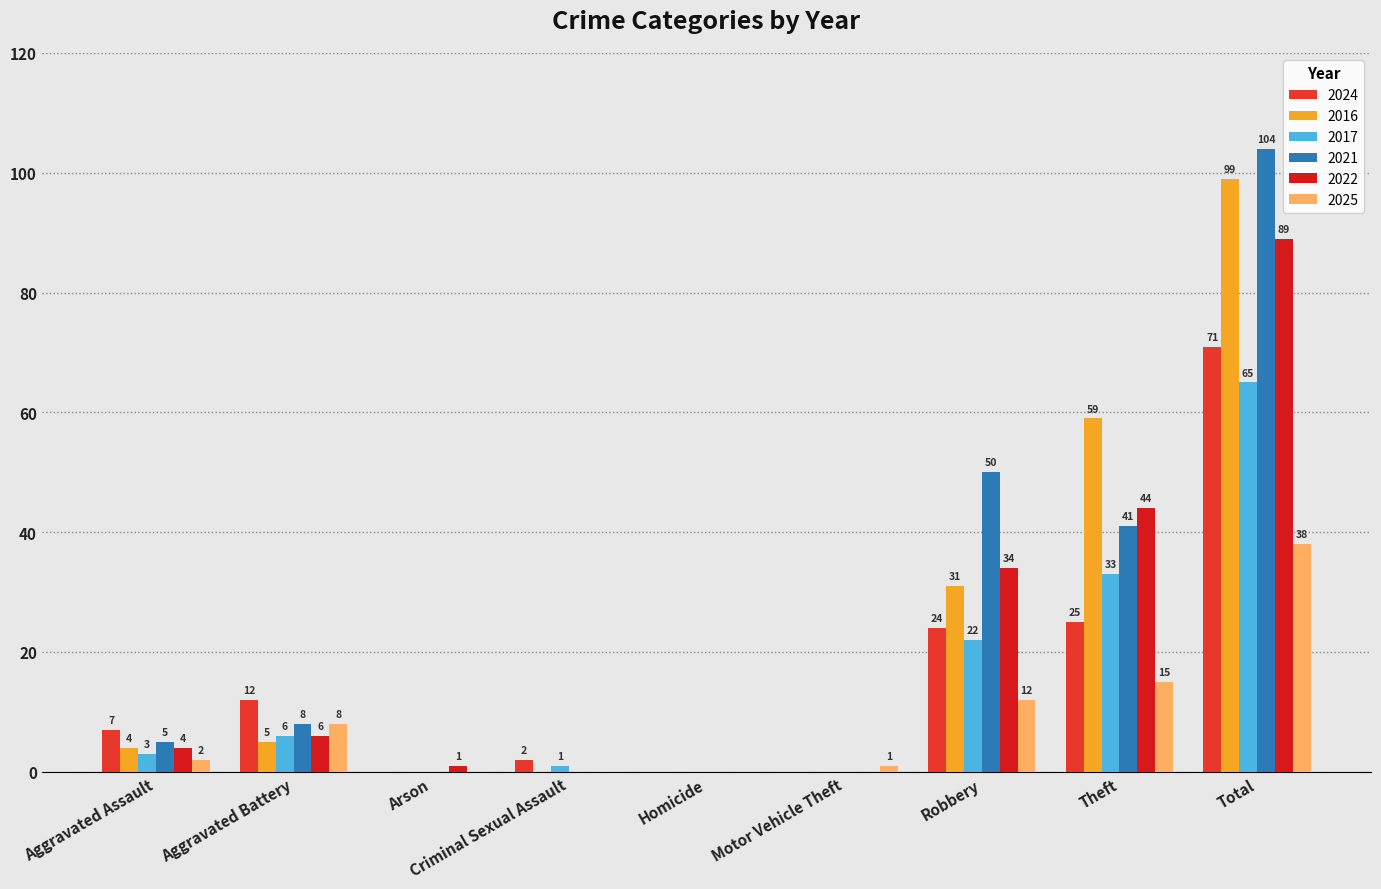

How many distinct data groups are displayed?

6